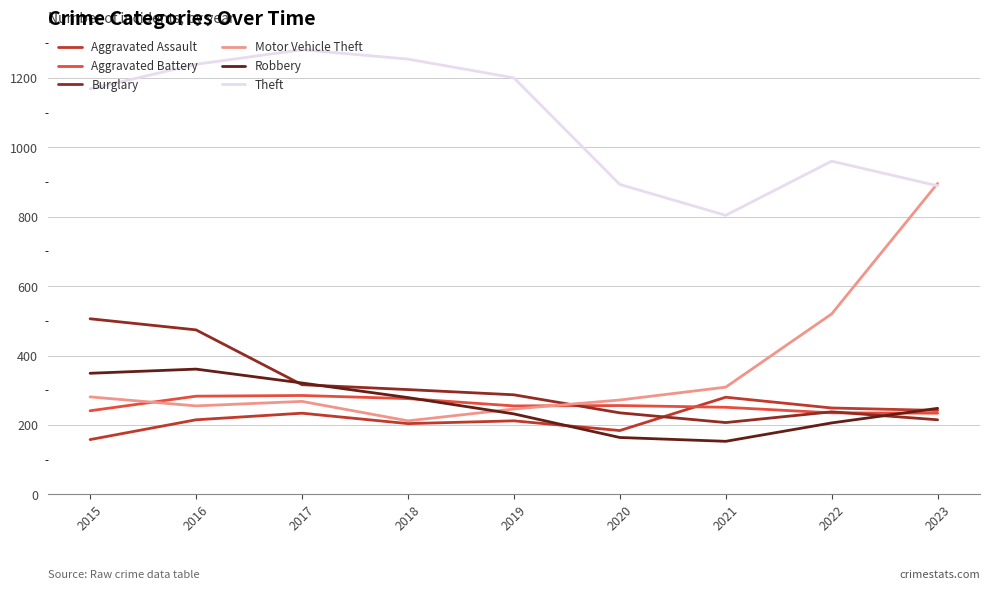

At how many categories does at least one series exceed 153?

9